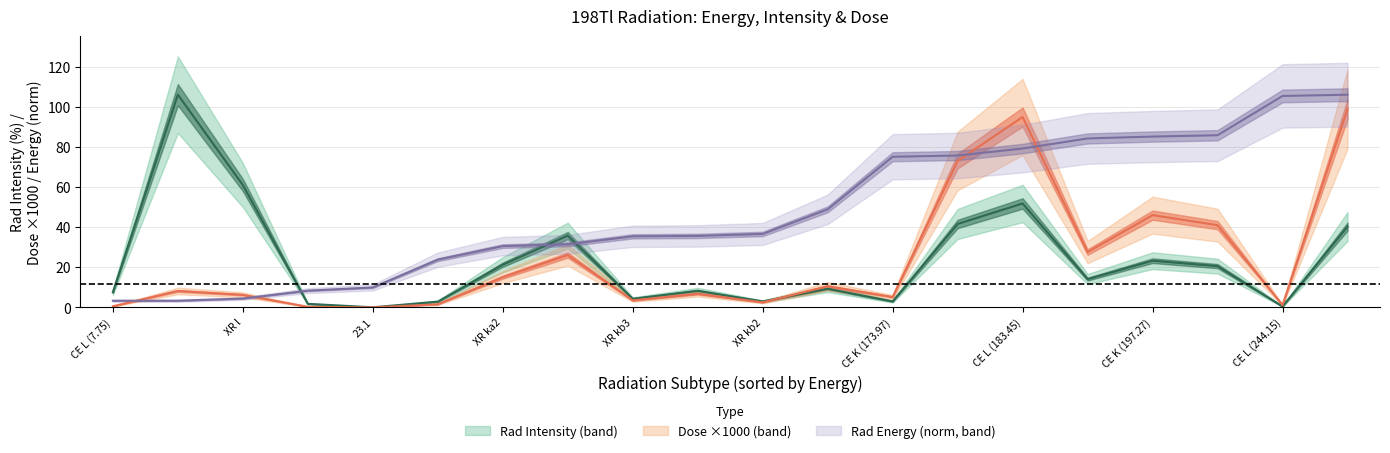

True or false: Rad Energy (norm) has a value of 59.3 at XR kb3.

False